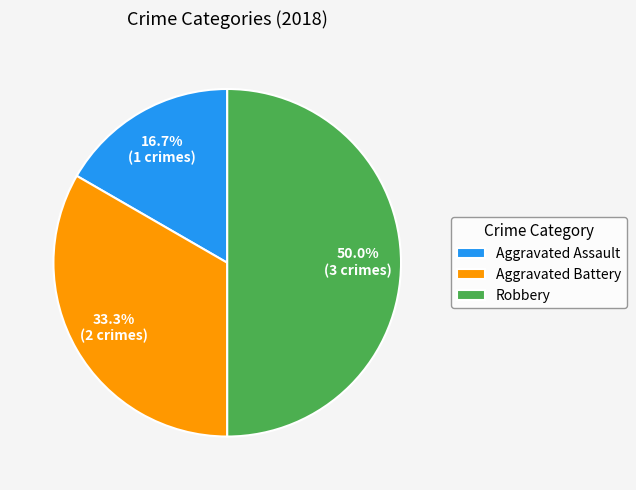

The Robbery slice represents 50% of the pie. True or false?

True